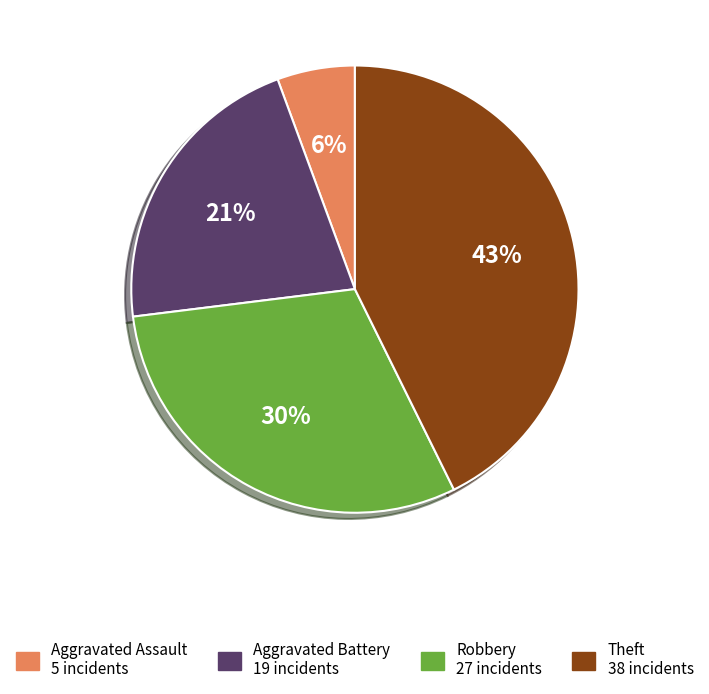

How many slices are in this pie chart?

4